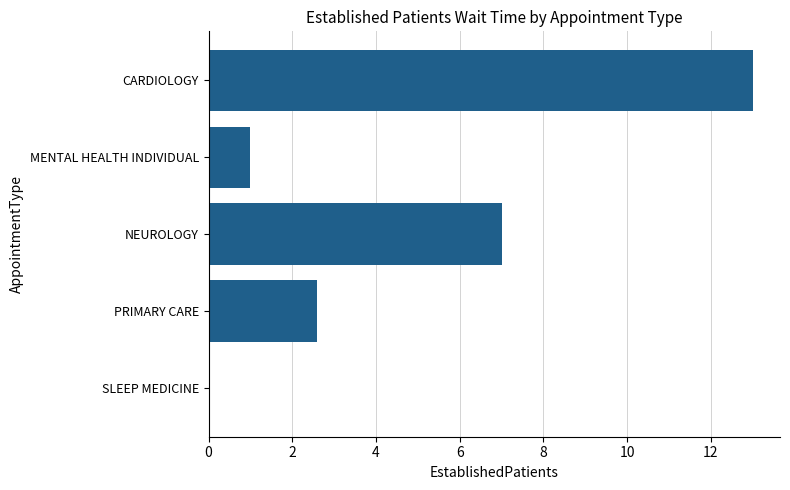

What value does the data have at CARDIOLOGY?

13.0